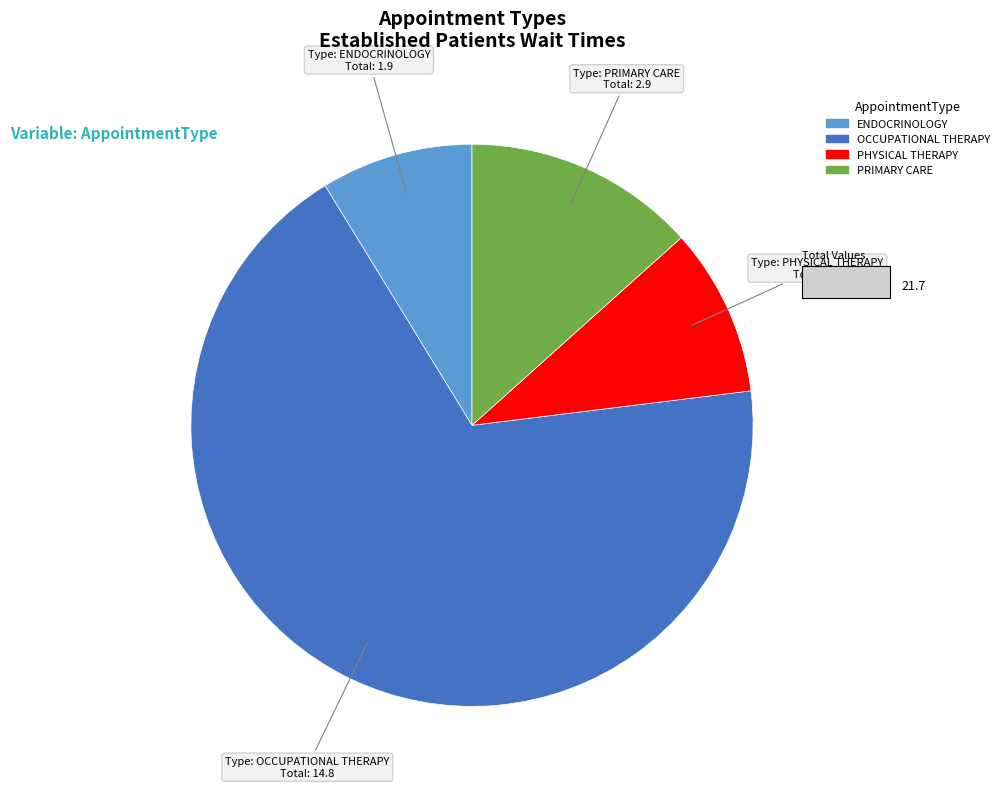

Is the sum of OCCUPATIONAL THERAPY and ENDOCRINOLOGY greater than half?

Yes